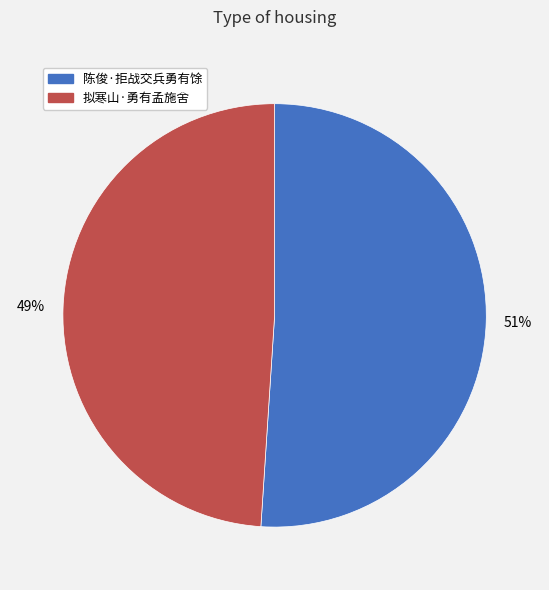

Count the number of slices in the pie.

2